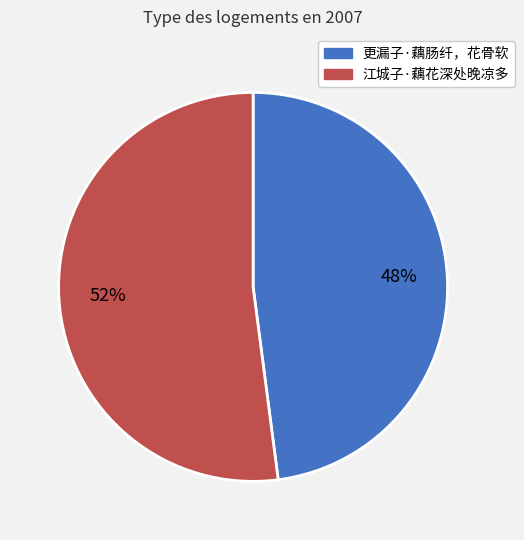

Rank the categories by value from highest to lowest.

江城子·藕花深处晚凉多, 更漏子·藕肠纤，花骨软